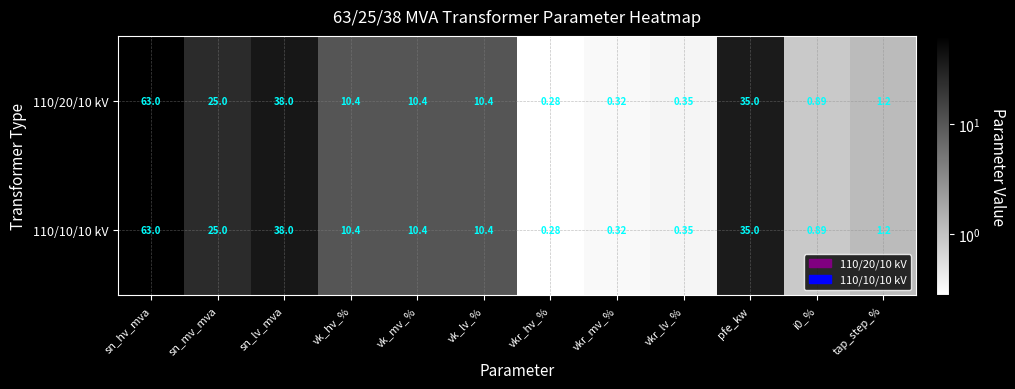

Where is 110/20/10 kV nearest to the value 31?

pfe_kw